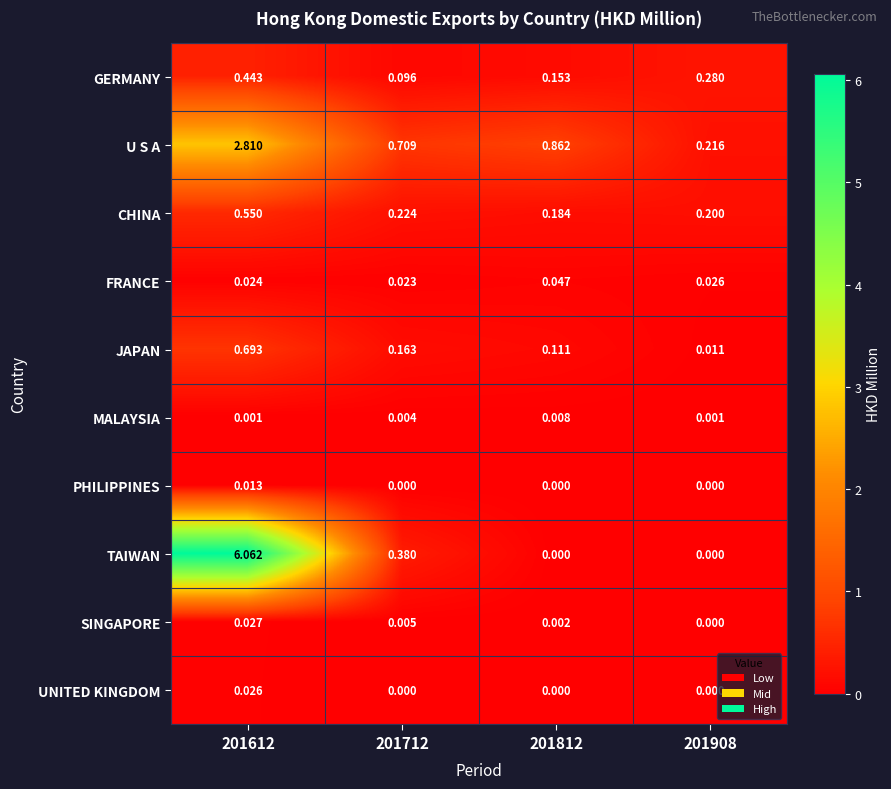

List the series in order of their peak value, lowest first.

MALAYSIA, PHILIPPINES, UNITED KINGDOM, SINGAPORE, FRANCE, GERMANY, CHINA, JAPAN, U S A, TAIWAN